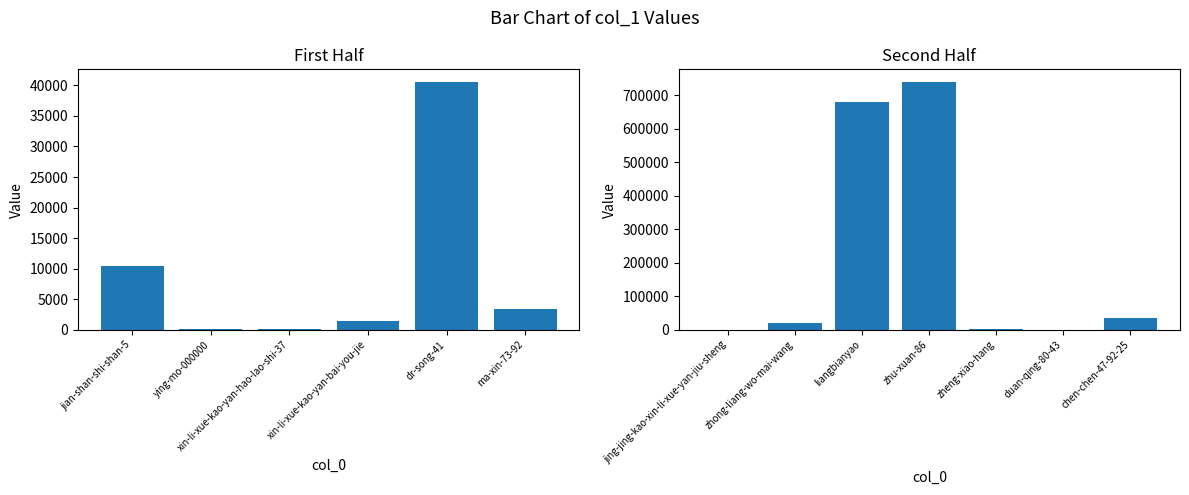

What is the difference between the maximum and minimum values?

740668